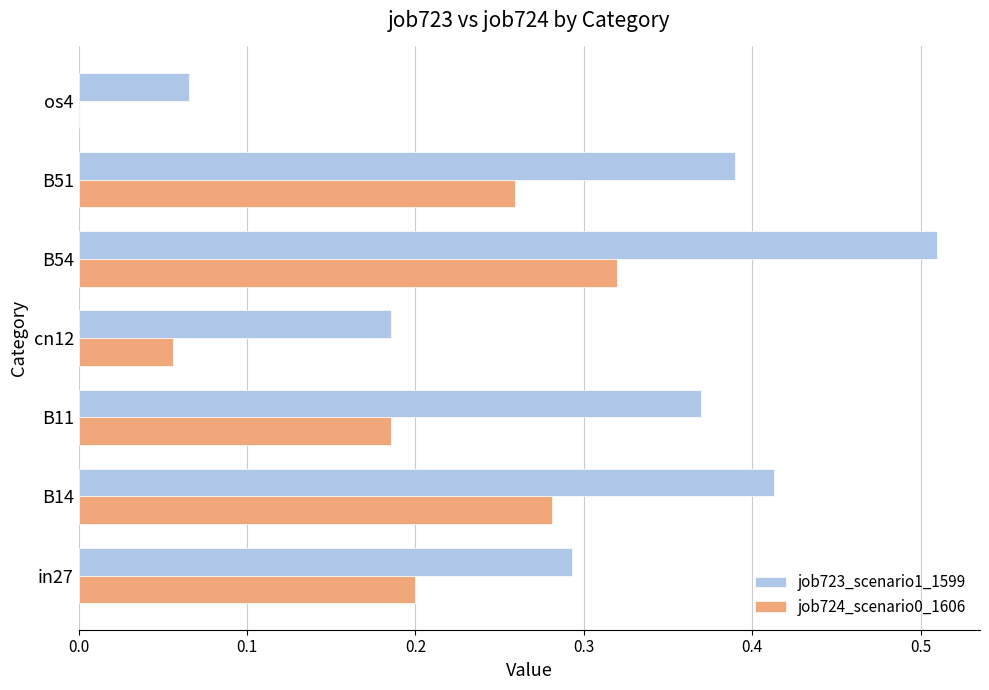

Which series has the widest spread of values?

job723_scenario1_1599